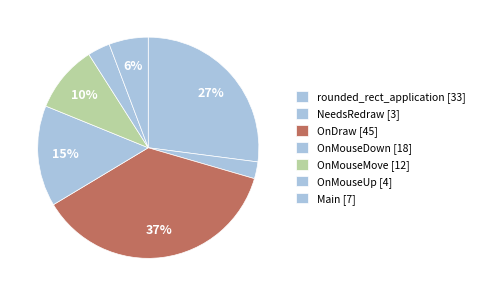

Count the number of slices in the pie.

7